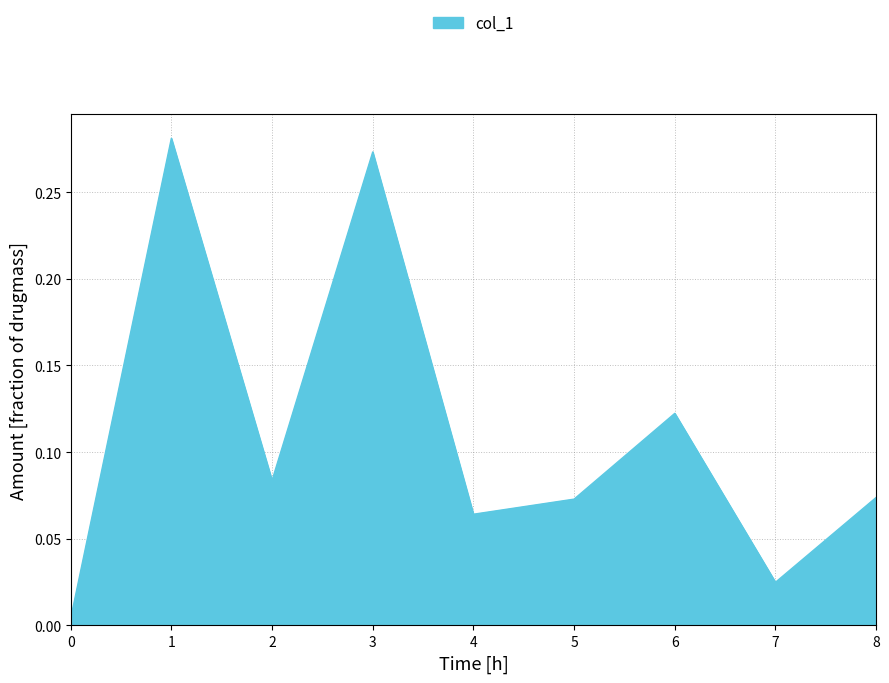

Is it true that the value at 1 is 0.4?

False